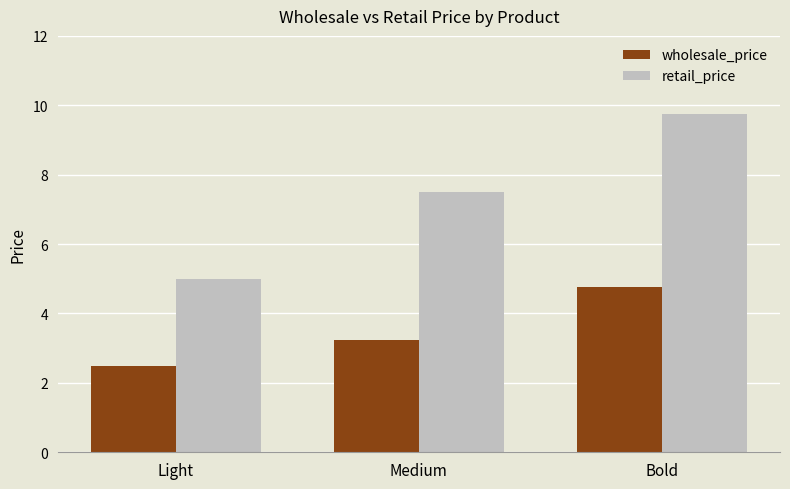

At how many categories does at least one series exceed 9?

1